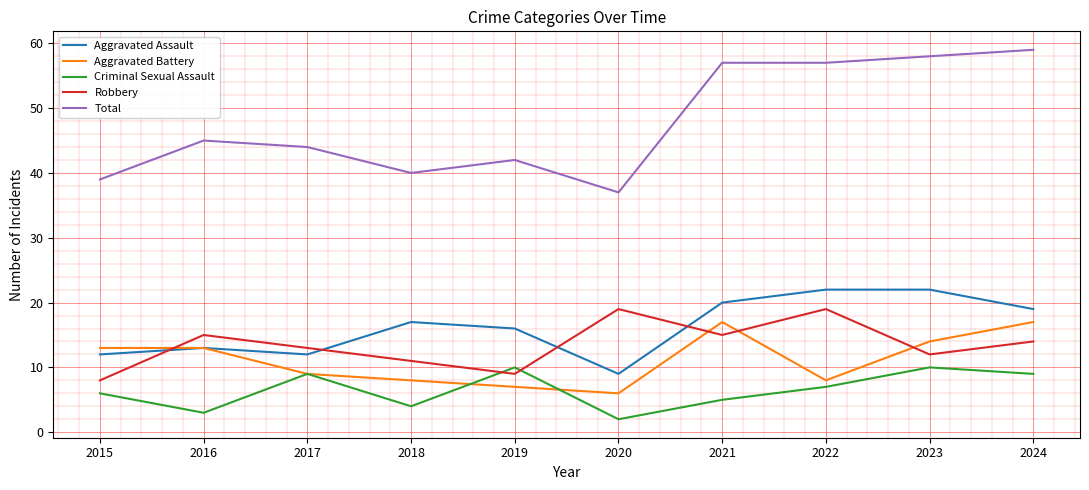

Rank the series at 2022 from lowest to highest value.

Criminal Sexual Assault, Aggravated Battery, Robbery, Aggravated Assault, Total